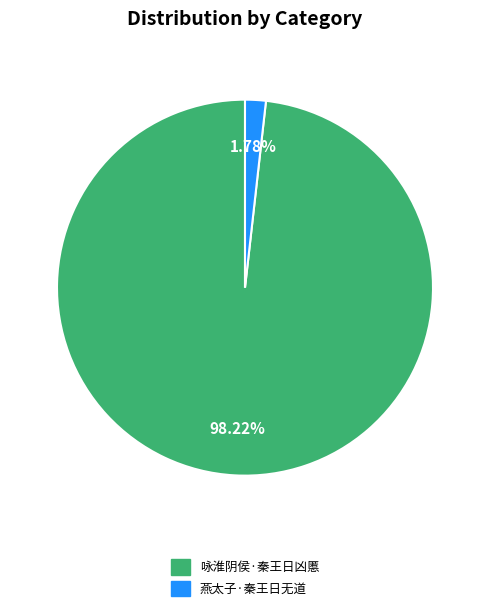

What percentage is the 燕太子·秦王日无道 slice, to the nearest percent?

2%